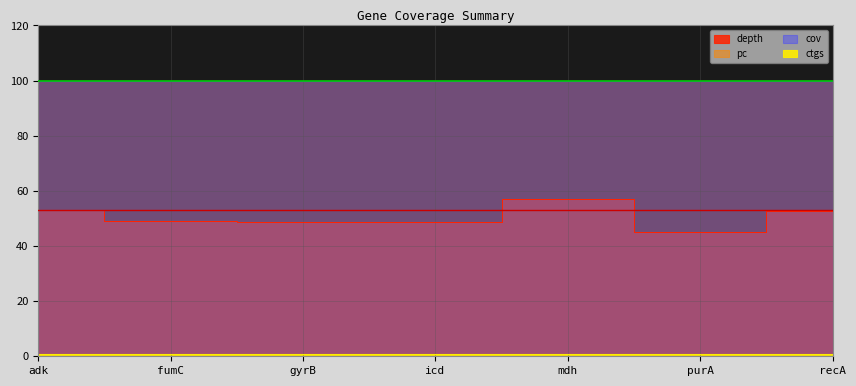

Which category has the highest value in the ctgs series?

adk